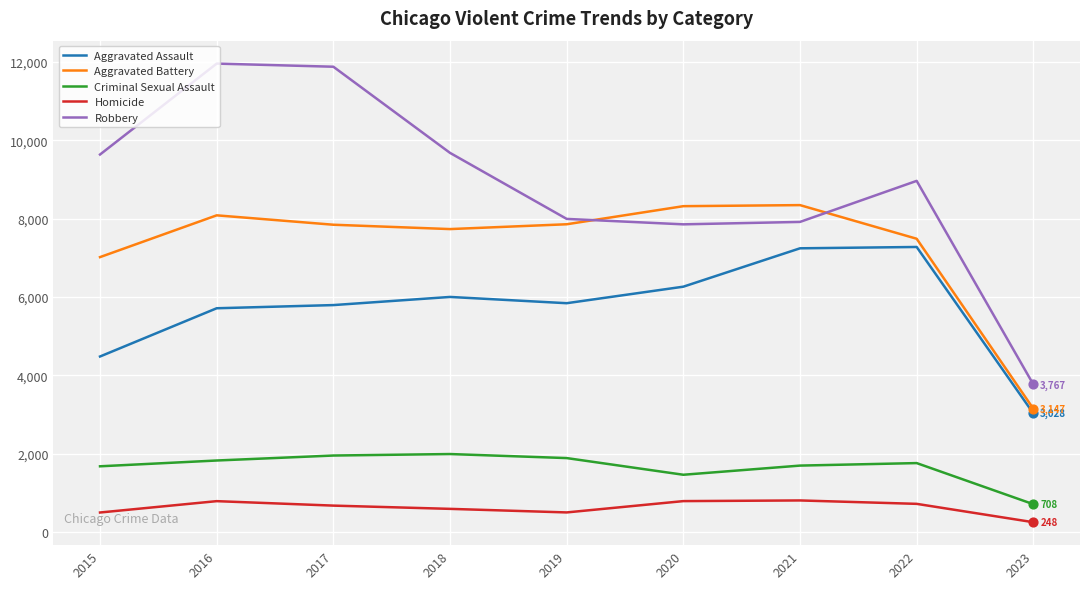

Which series has the largest total across all categories?

Robbery